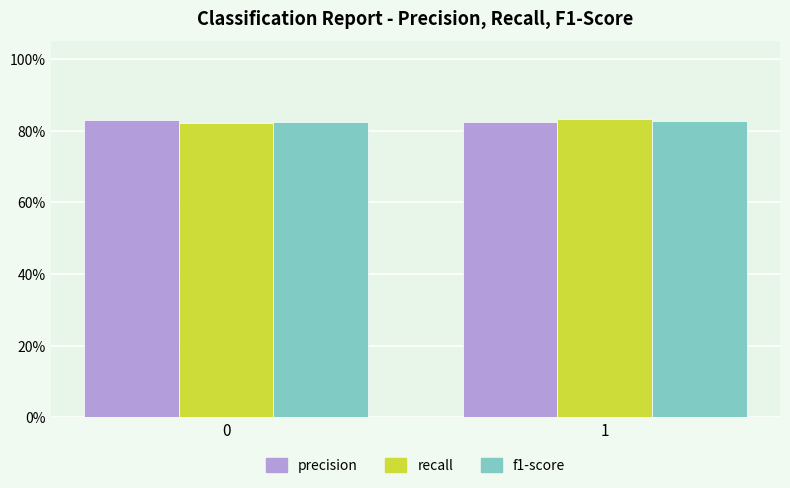

What is the average value of the f1-score series?

0.8